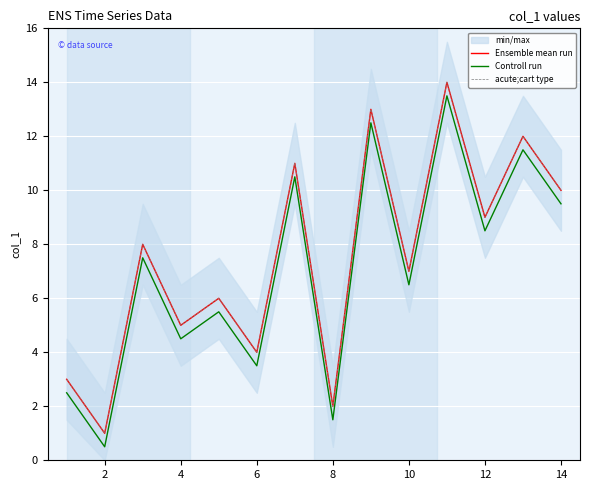

How many interior local valleys does the acute;cart type series have?

6